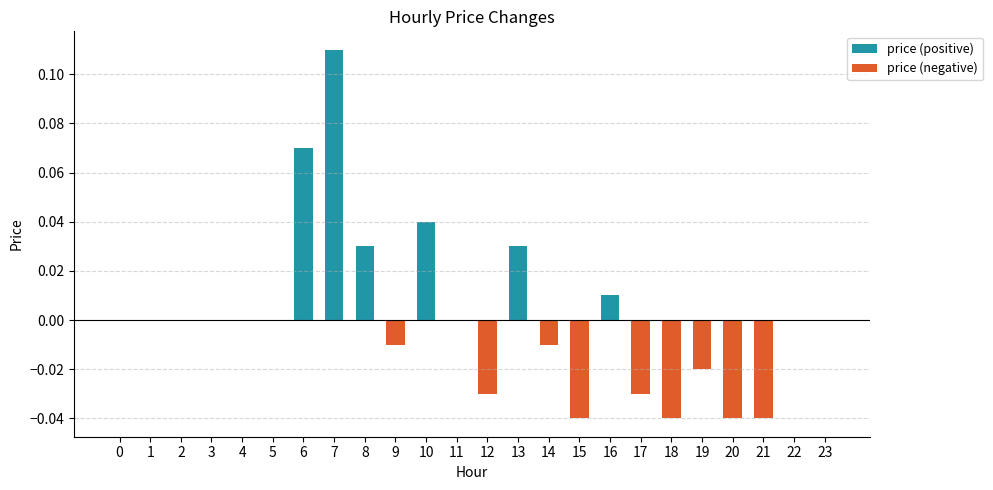

What are all the series names shown in the legend?

price (positive), price (negative)